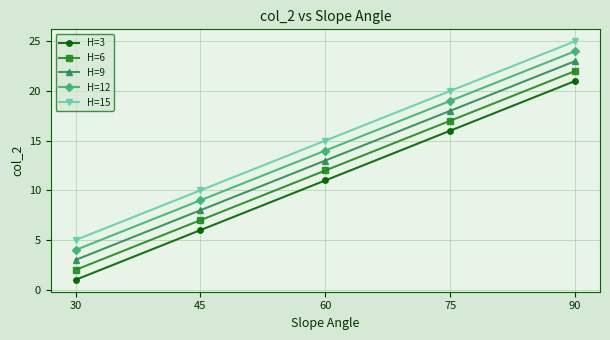

Is the value of H=9 at 45 greater than the value of H=12 at 30?

Yes